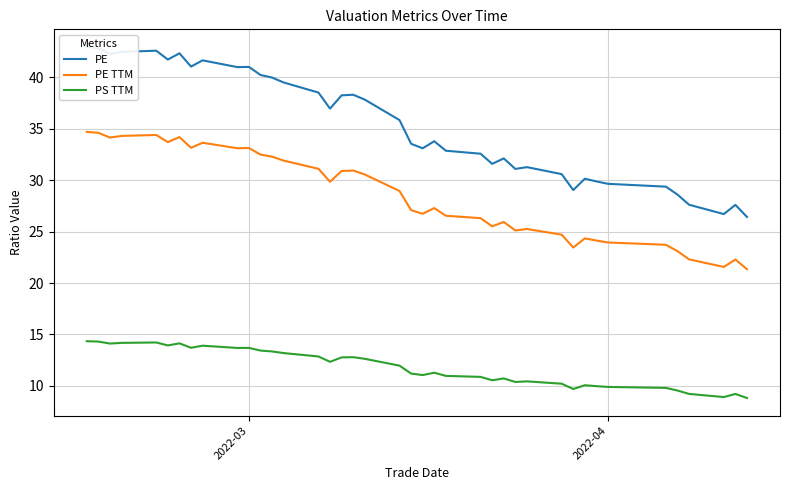

True or false: PS TTM and PE TTM intersect in this chart.

False